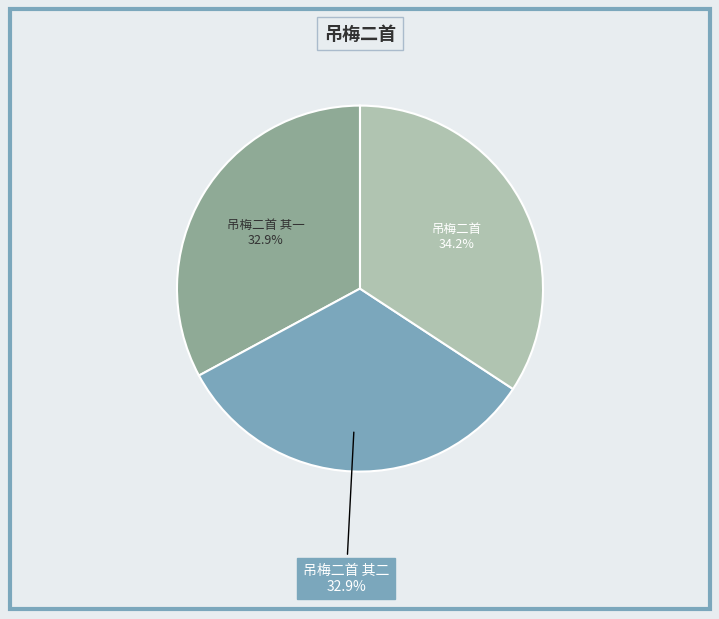

Which category has the biggest portion of the pie?

吊梅二首